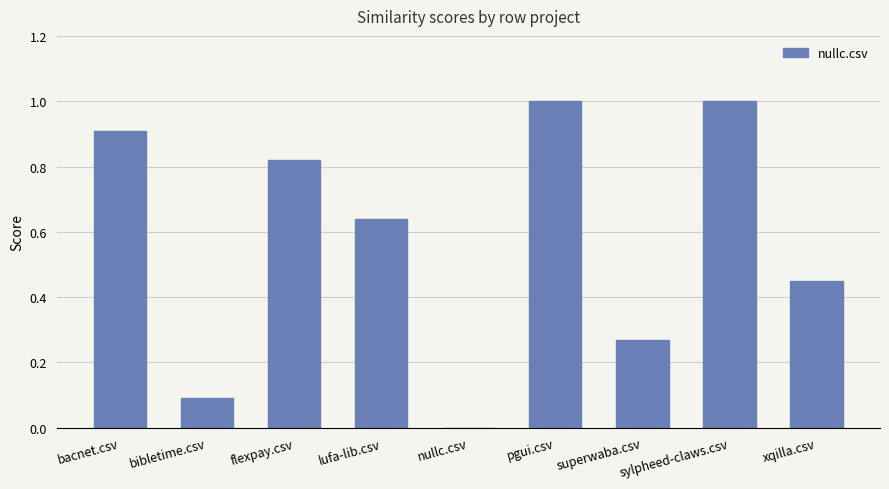

Is it true that the value at nullc.csv is -0.4?

False